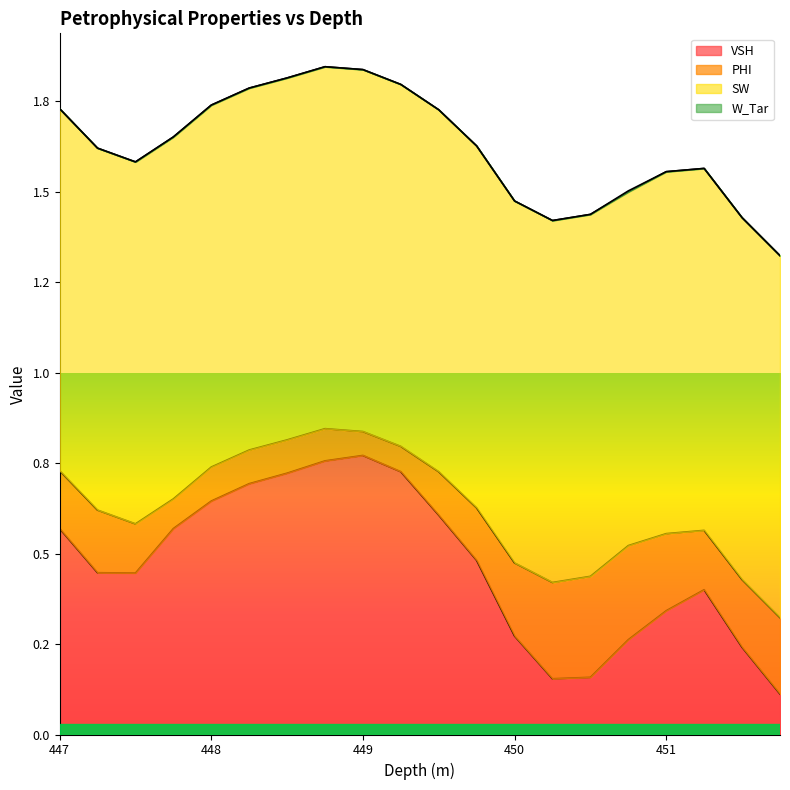

True or false: W_Tar and PHI intersect in this chart.

False